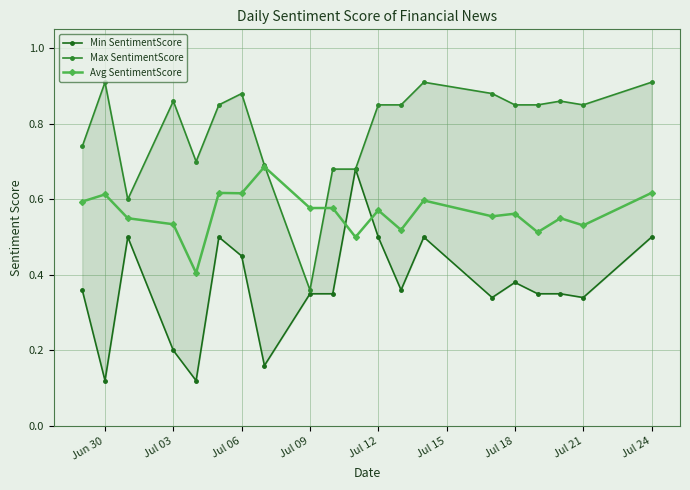

What is the average value of the Min SentimentScore series?

0.4